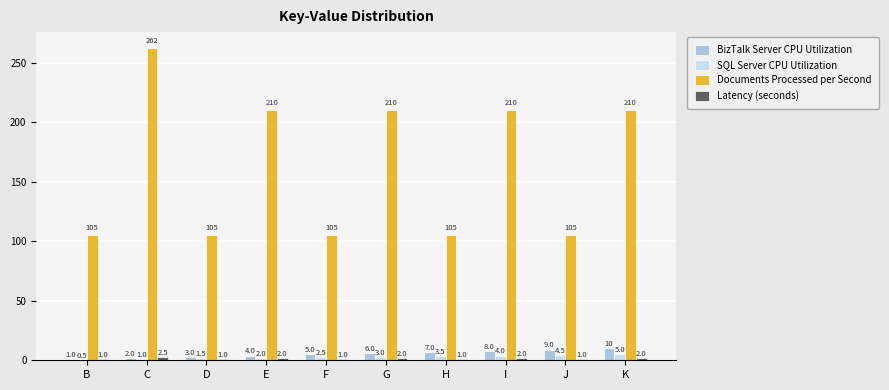

Which series has the largest total across all categories?

Documents Processed per Second